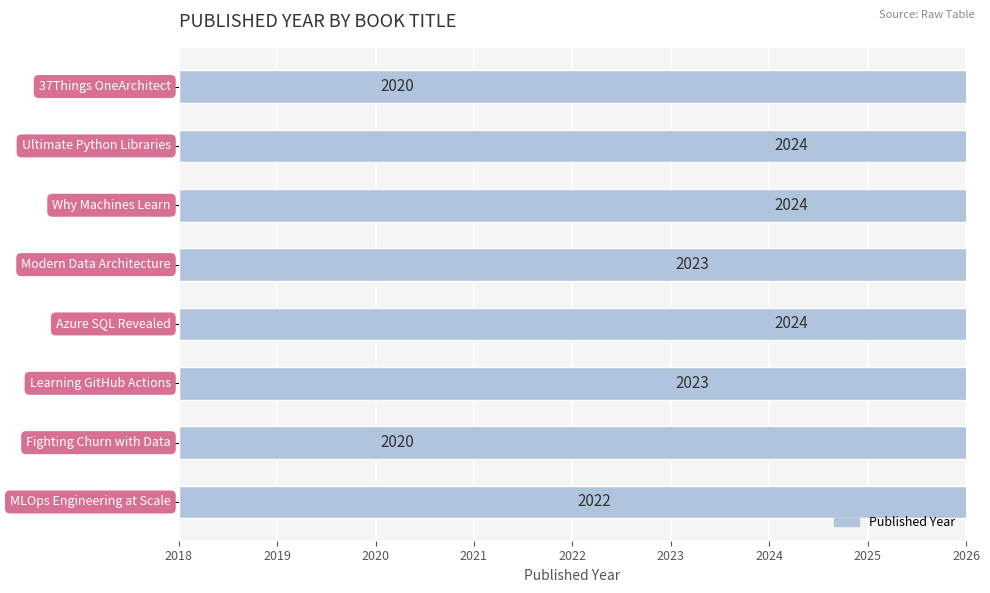

Reading left to right, what are all the values shown in this chart?

2020	2024	2024	2023	2024	2023	2020	2022